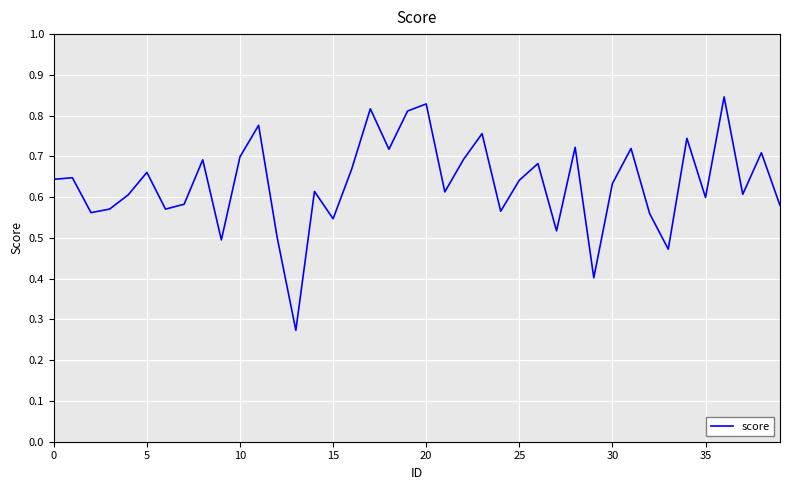

What is the average value?

0.6